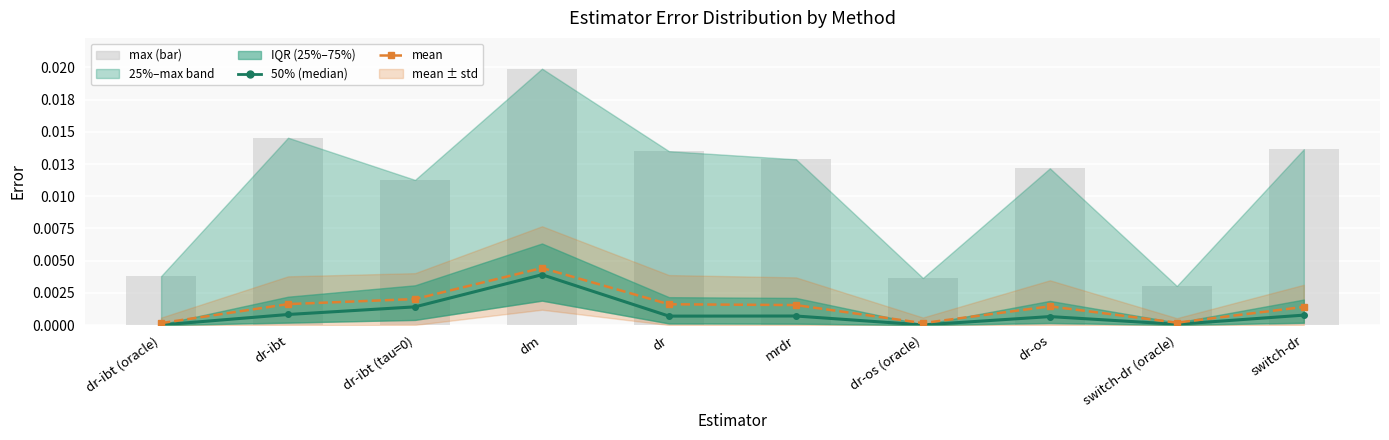

The value of 50% (median) at dr-ibt (tau=0) is 0.0. True or false?

False